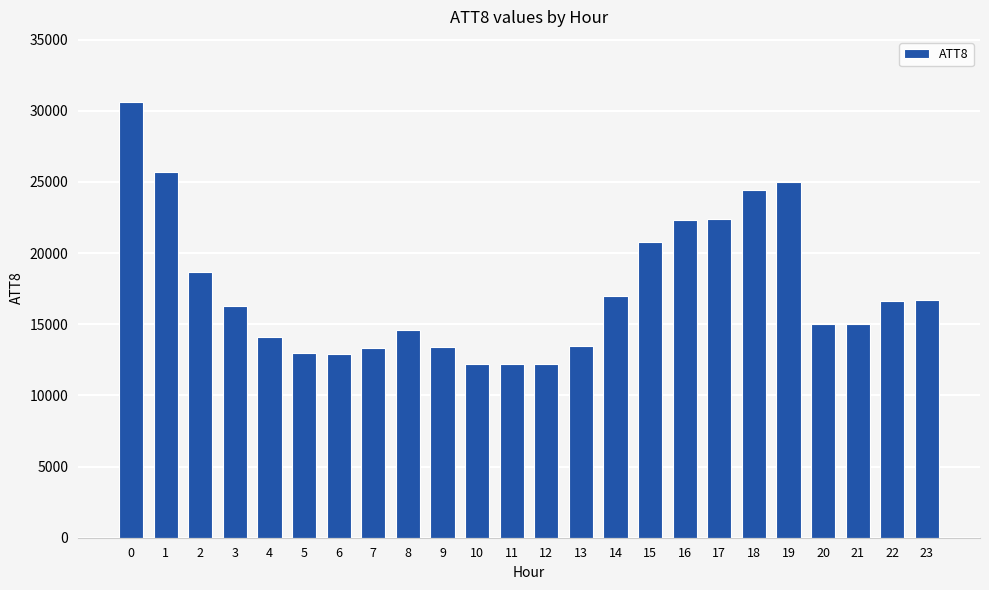

Count the number of data series in this chart.

1